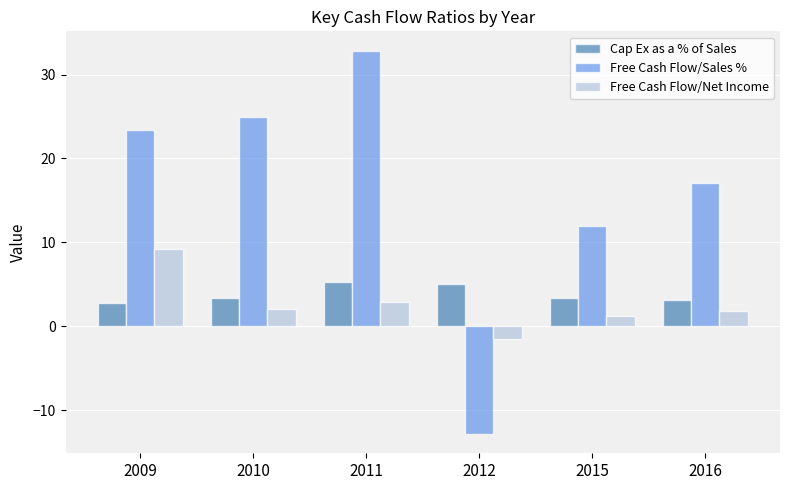

Which category has the highest value in the Free Cash Flow/Sales % series?

2011